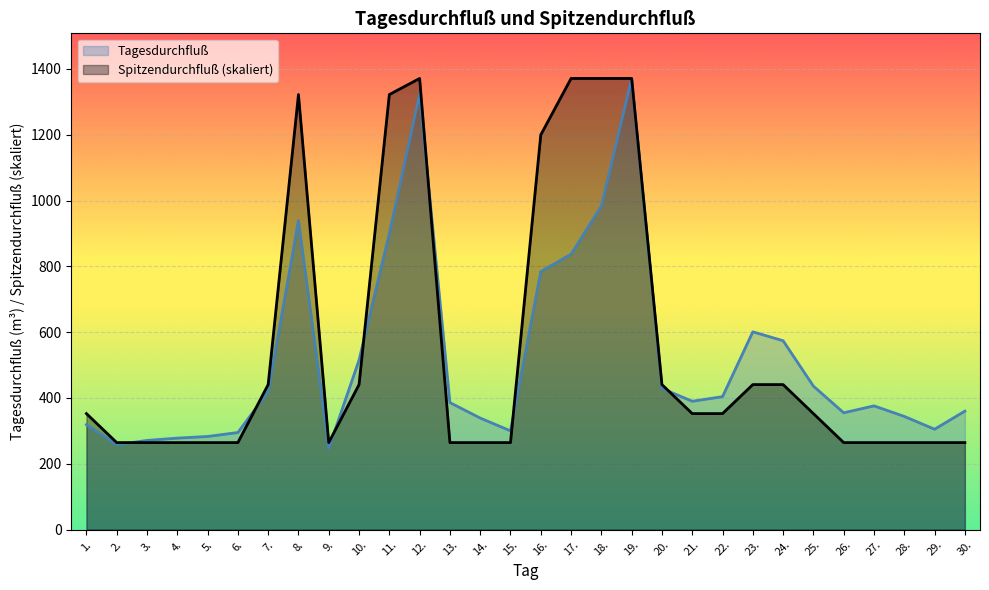

What is the sum of the Spitzendurchfluß values at 15. and 9.?

528.8